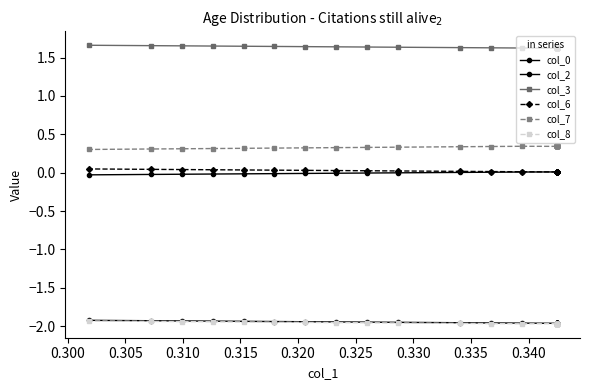

How many lines are shown in the chart?

6